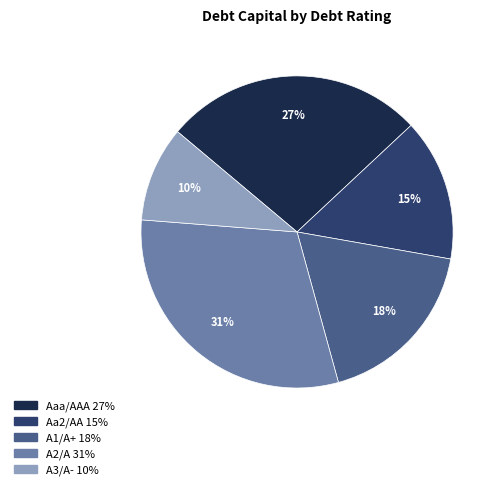

Does Aa2/AA account for over 50% of the chart?

No